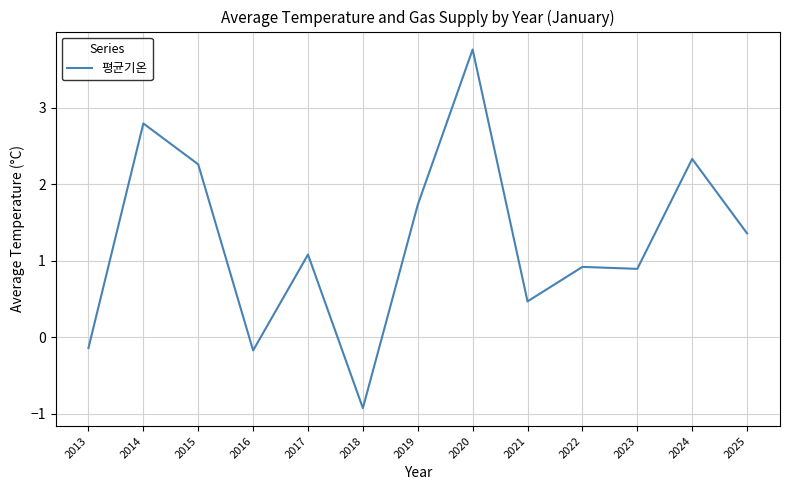

Reading right to left, what are all the values shown in this chart?

2025=1.4	2024=2.3	2023=0.9	2022=0.9	2021=0.5	2020=3.8	2019=1.7	2018=-0.9	2017=1.1	2016=-0.2	2015=2.3	2014=2.8	2013=-0.1